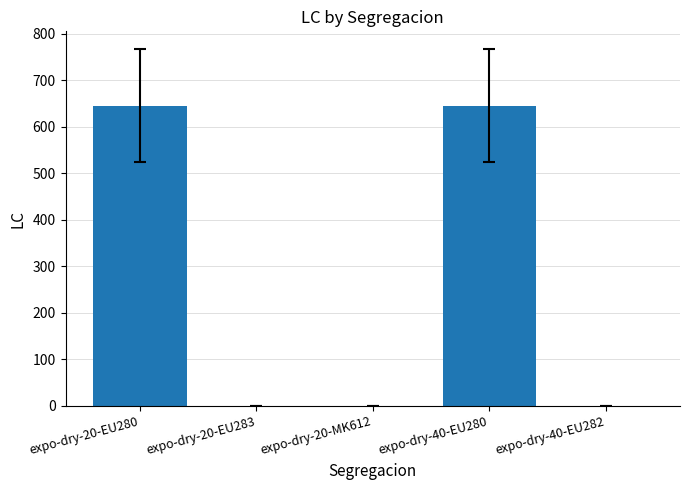

Are the bars horizontal?

No